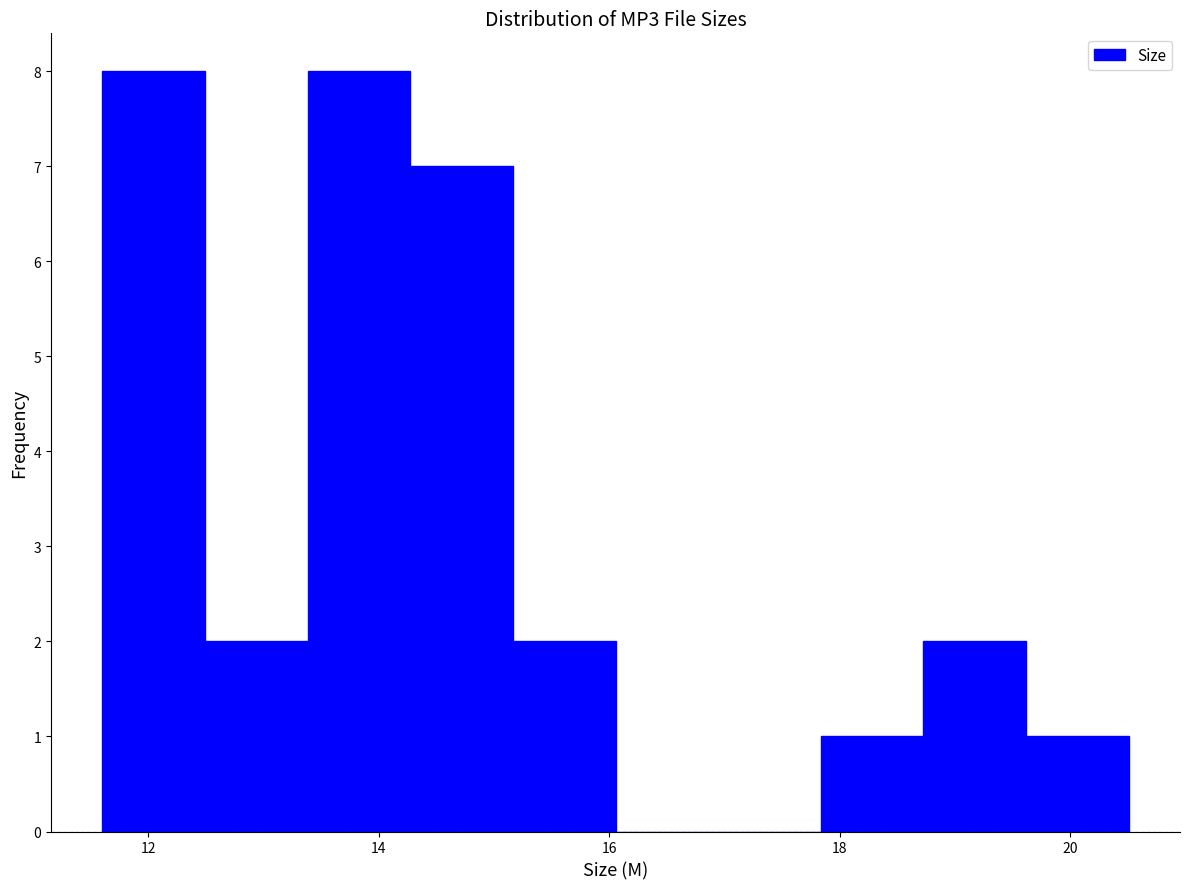

Reading left to right, transcribe this chart: for each bar, give the range it covers on the x-axis and its height. Neither the bar edges nor the heights are printed on the chart, so give them approximately, as read against the axes.

11.6 to 12.4: 8
12.4 to 13.4: 2
13.4 to 14.2: 8
14.2 to 15.2: 7
15.2 to 16.0: 2
16.0 to 17.0: 0
17.0 to 17.8: 0
17.8 to 18.8: 1
18.8 to 19.6: 2
19.6 to 20.6: 1